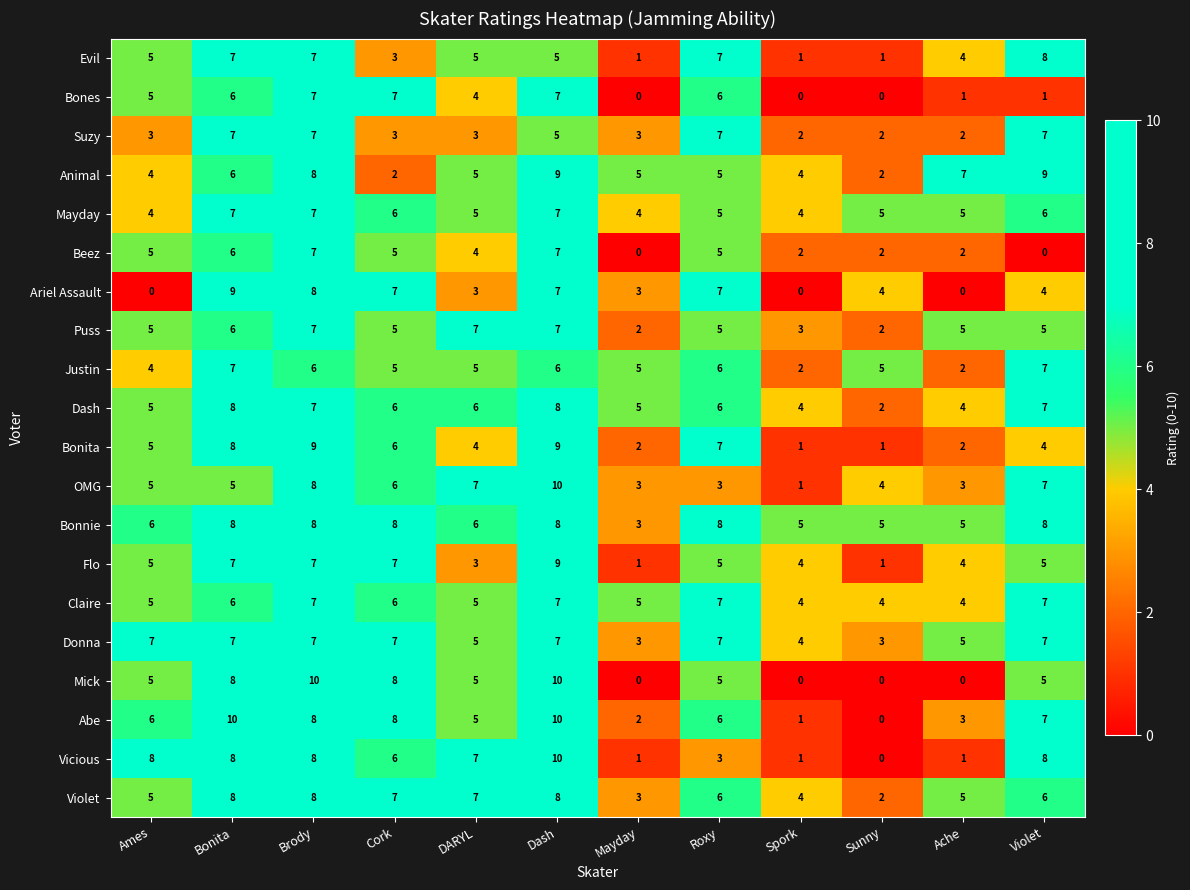

At which label does Vicious first exceed 7?

Ames